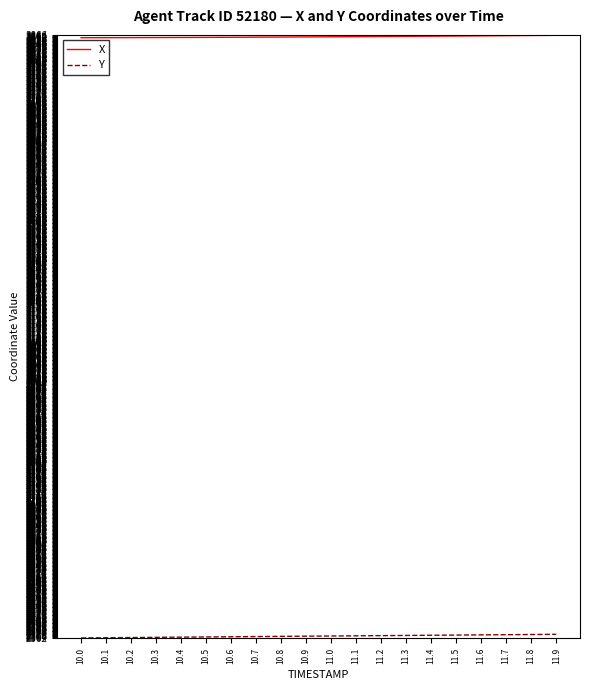

The value of X at 10.0 is 3859.3. True or false?

True